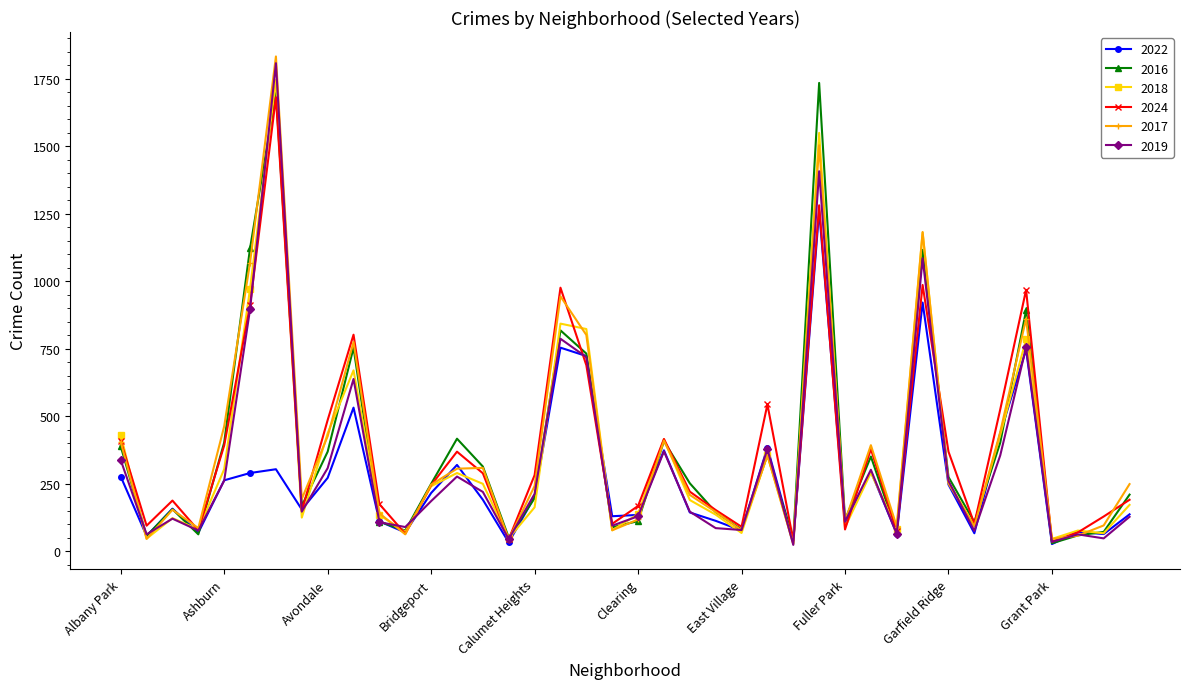

True or false: 2022 has more than 2 interior local peaks.

True